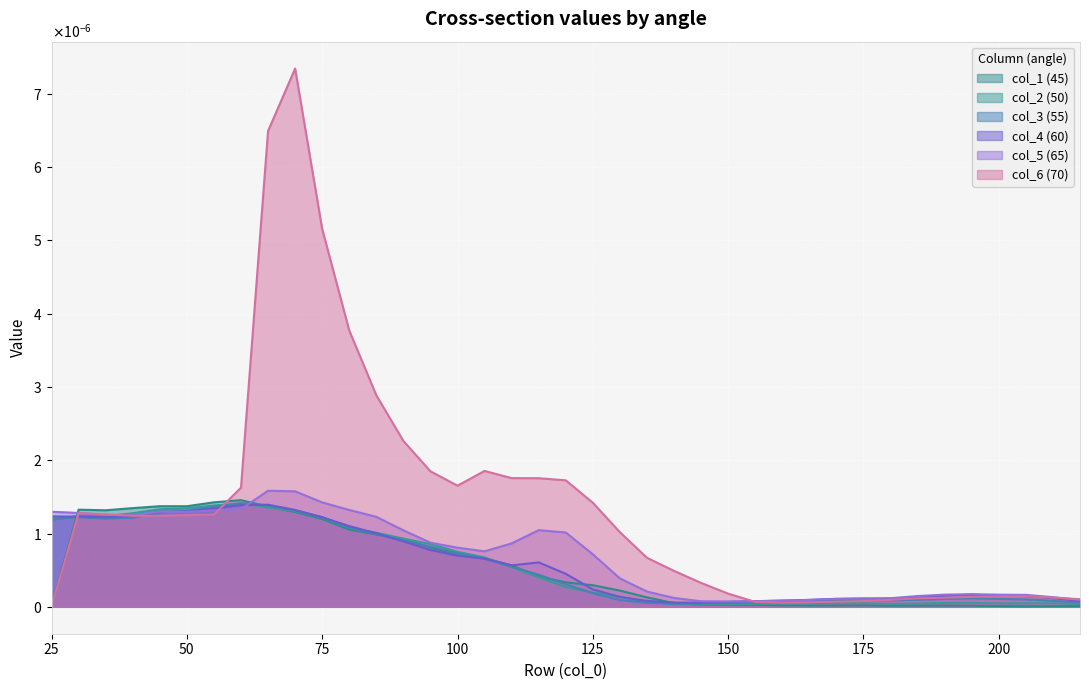

In col_6 (70), how many points are higher than both neighbors (excluding endpoints)?

4